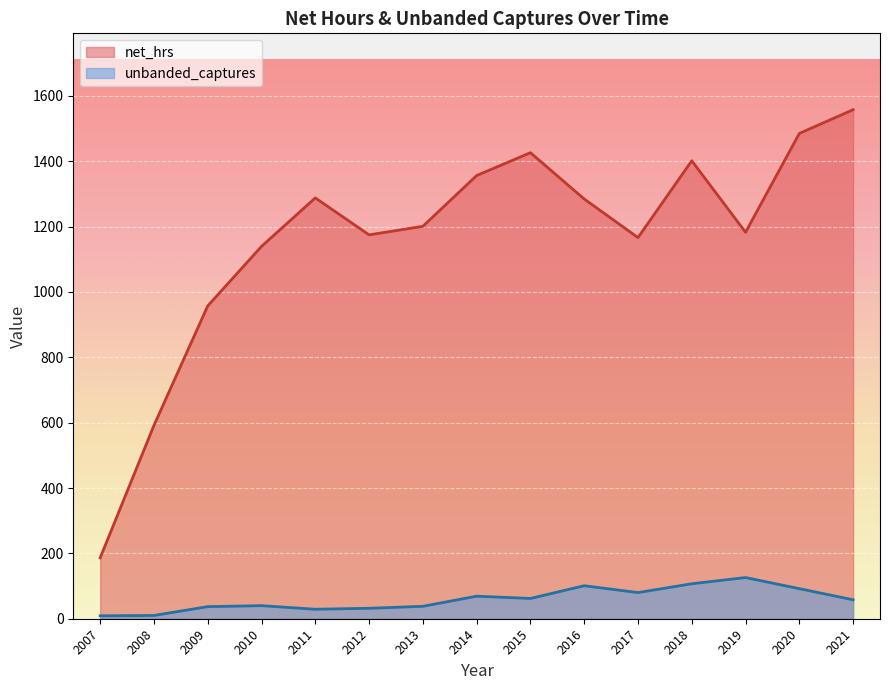

At which label is net_hrs closest to 872?

2009